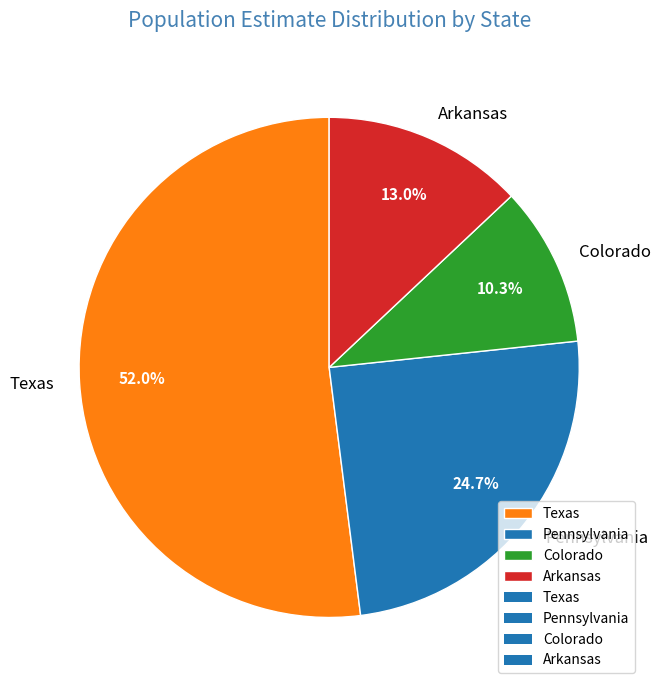

What portion of the pie excludes Colorado?

89.7%